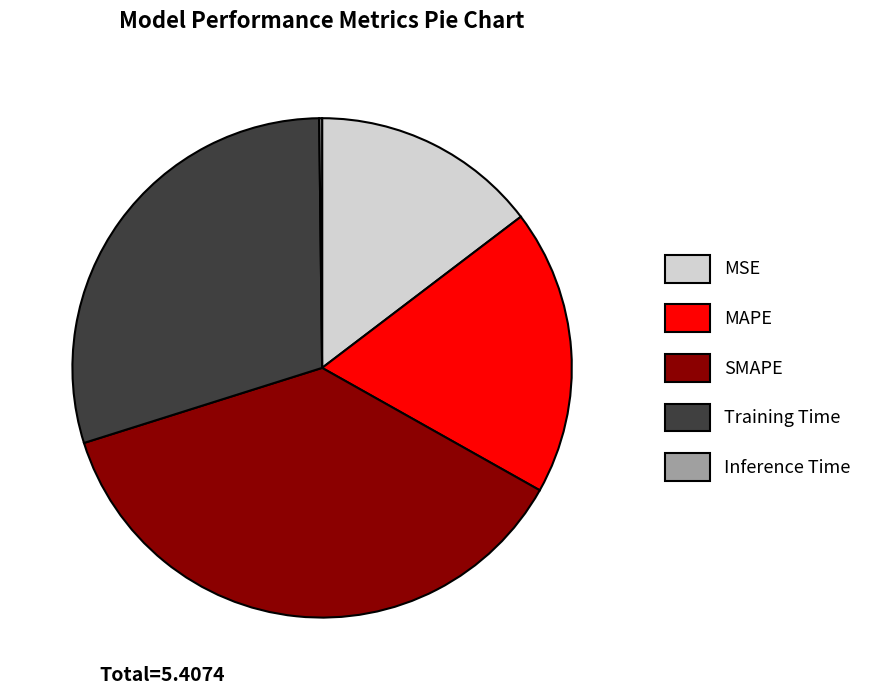

Do MSE and MAPE together represent more than half of the pie?

No